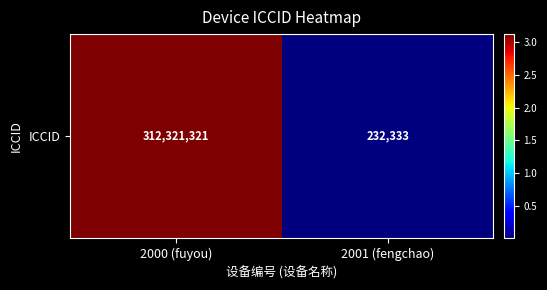

Rank the categories by value from highest to lowest.

2000 (fuyou), 2001 (fengchao)